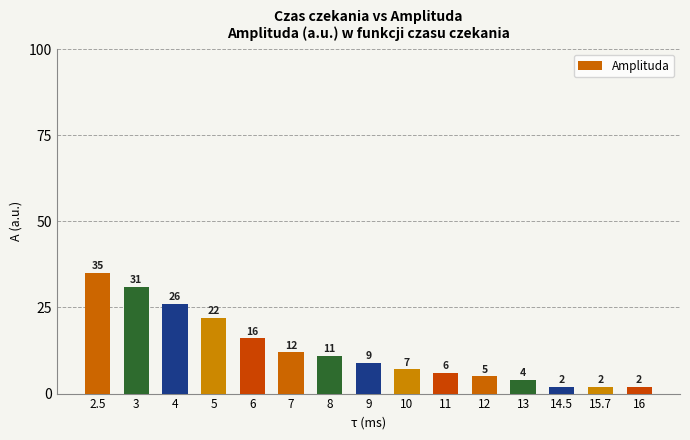

Reading left to right, list all the values displayed in this chart.

35	31	26	22	16	12	11	9	7	6	5	4	2	2	2